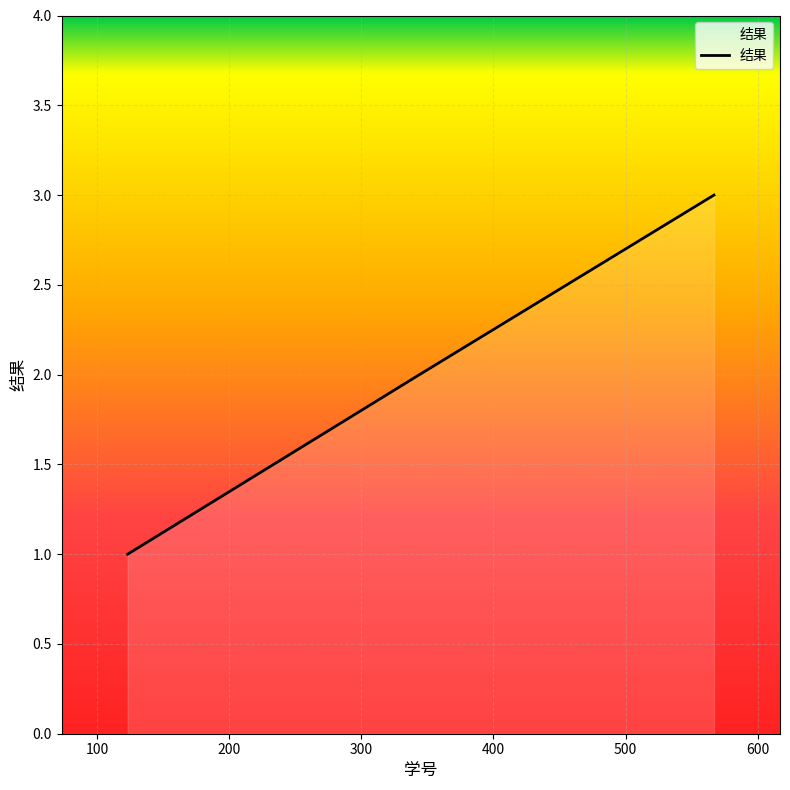

What is the sum of all values?

6